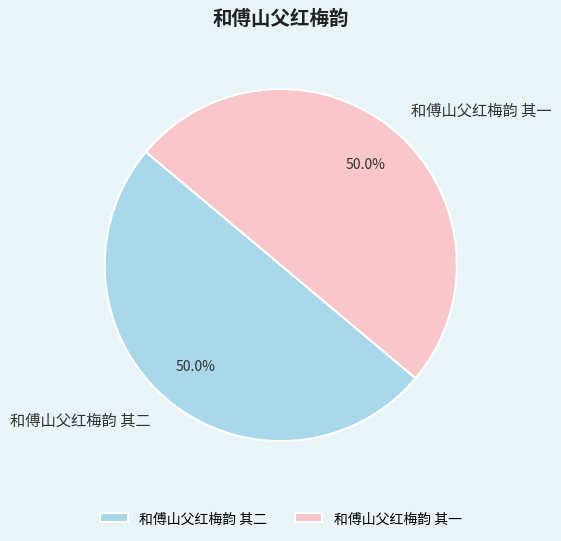

What is the total percentage of 和傅山父红梅韵 其一 and 和傅山父红梅韵 其二?

100.0%